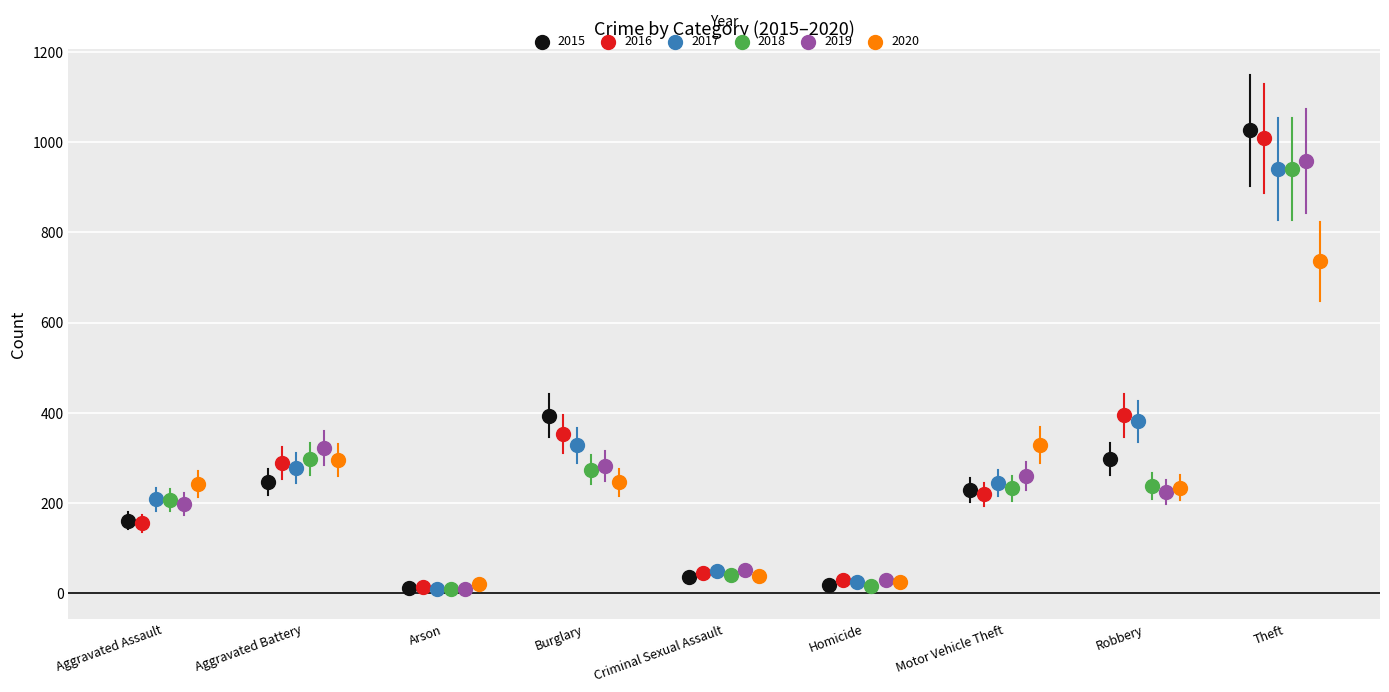

Which series has the largest Y range (max minus min)?

2015